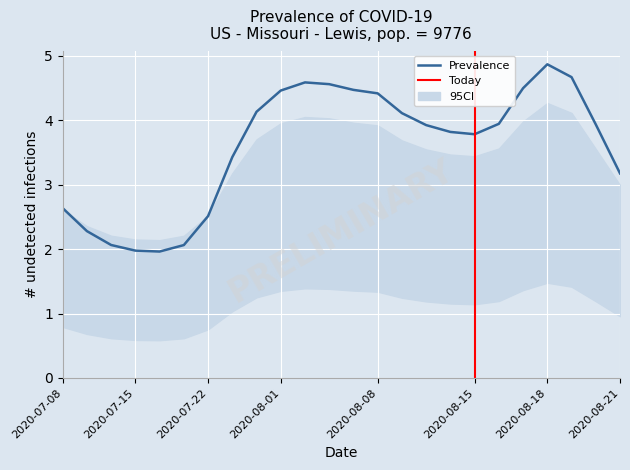

What is the sum of the CI_upper values at 19 and 11?

8.0